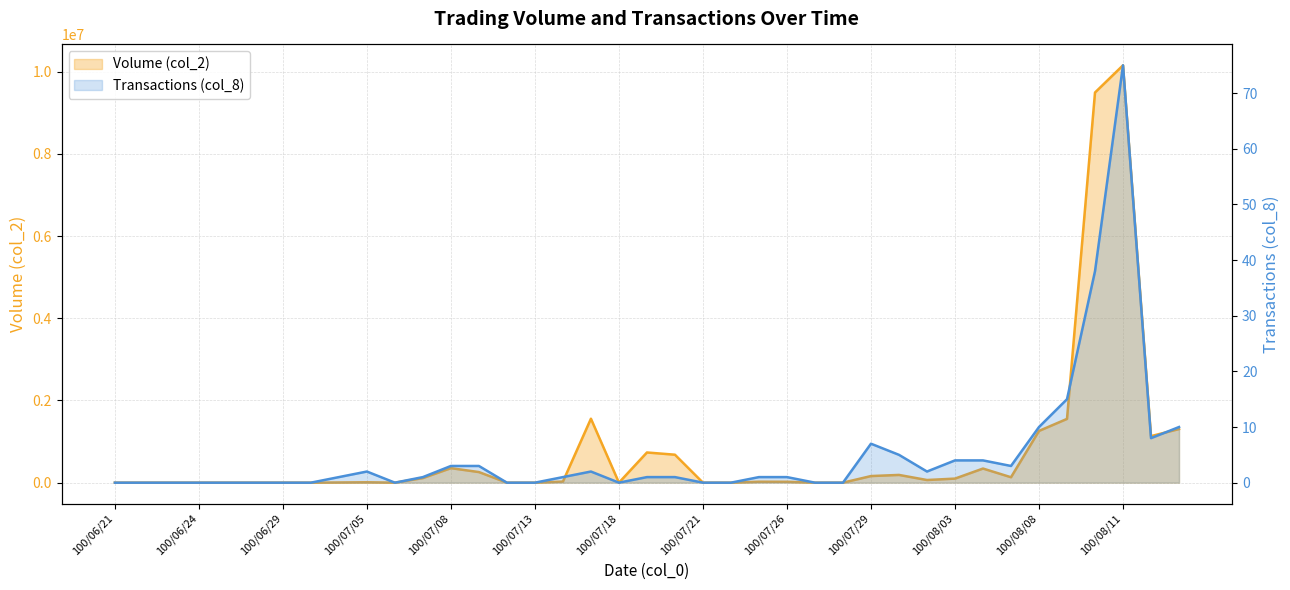

What is the difference between the maximum and minimum values in the Transactions (col_8) series?

75